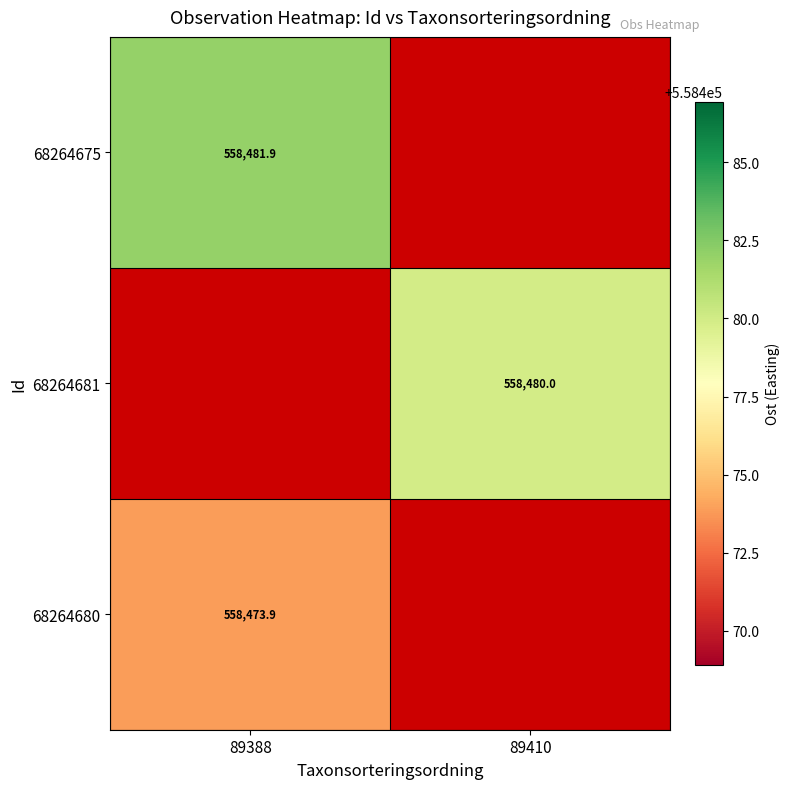

True or false: 68264675 has a value of 297452.2 at 89388.

False